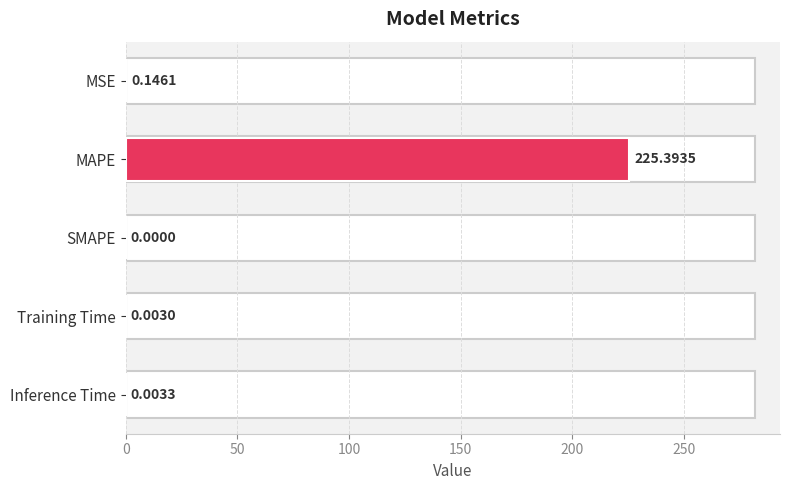

Which category has the highest value across all series?

MAPE